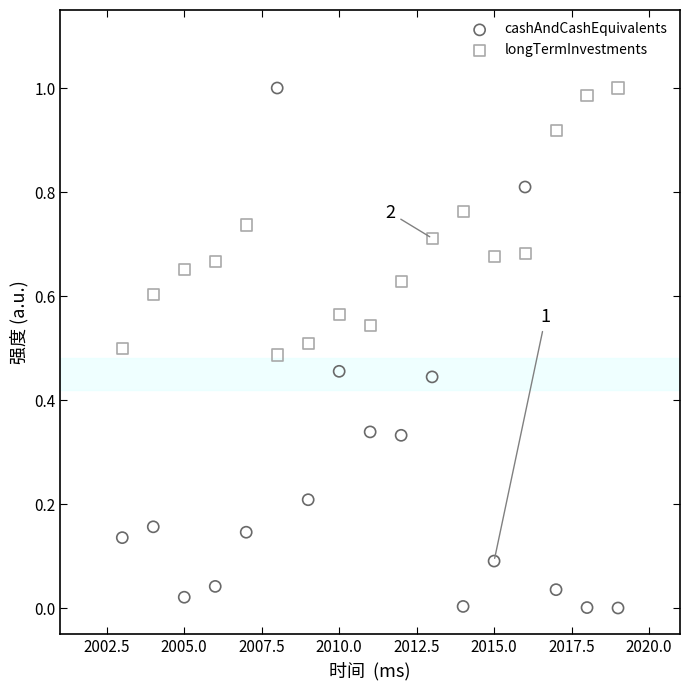

Which series contains the lowest Y value?

cashAndCashEquivalents